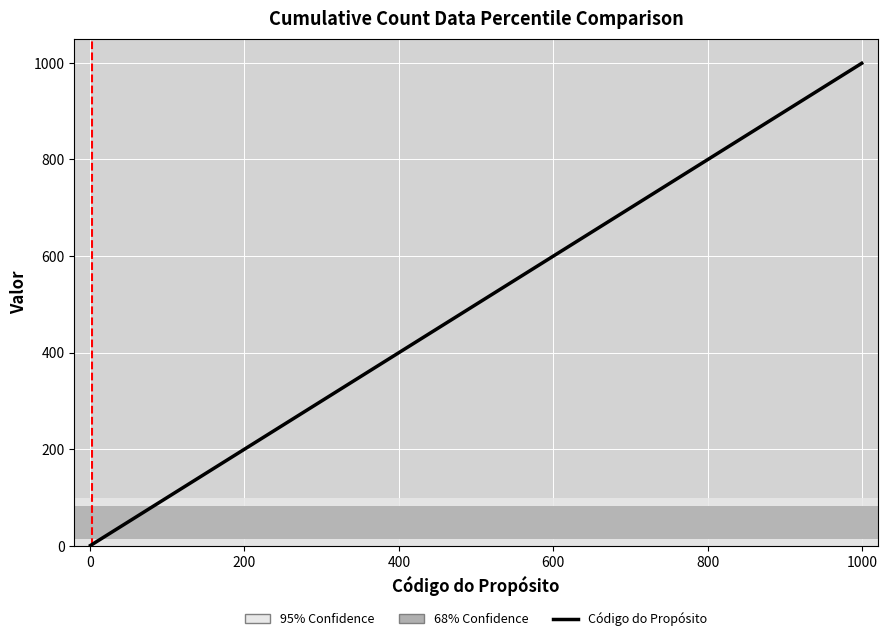

What is the average value?

128